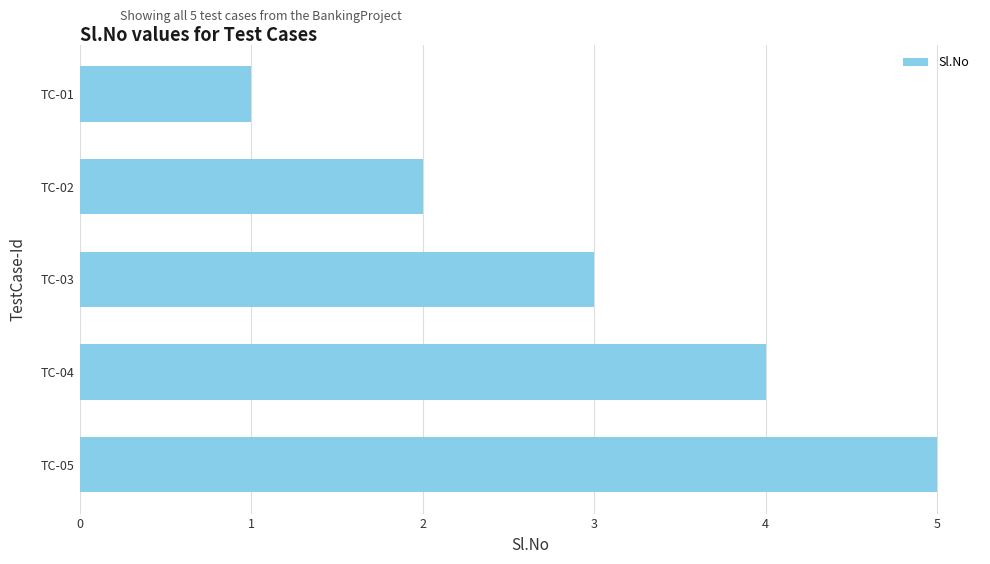

The value at TC-03 is 5. True or false?

False